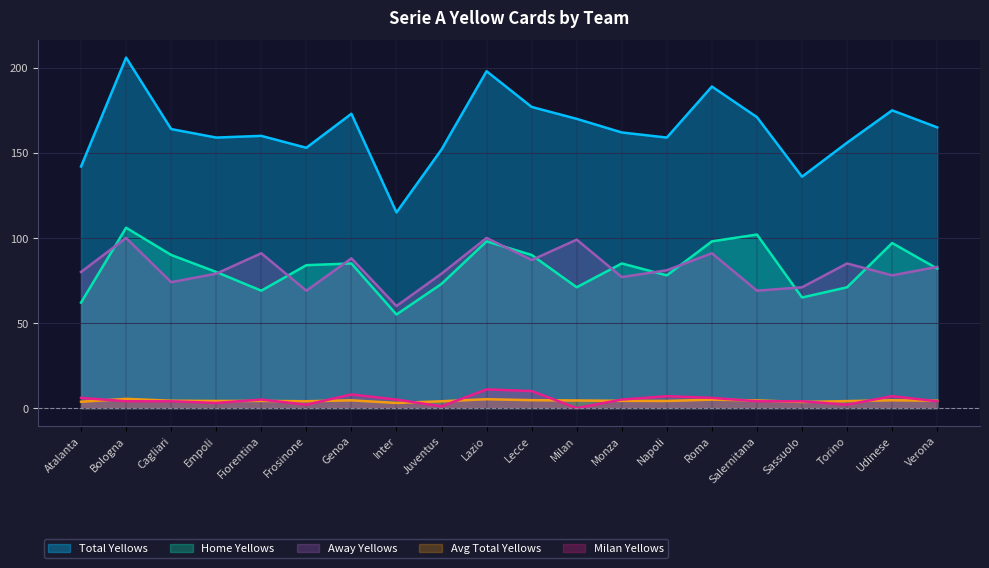

What is the label of the 3rd point from the right?

Torino